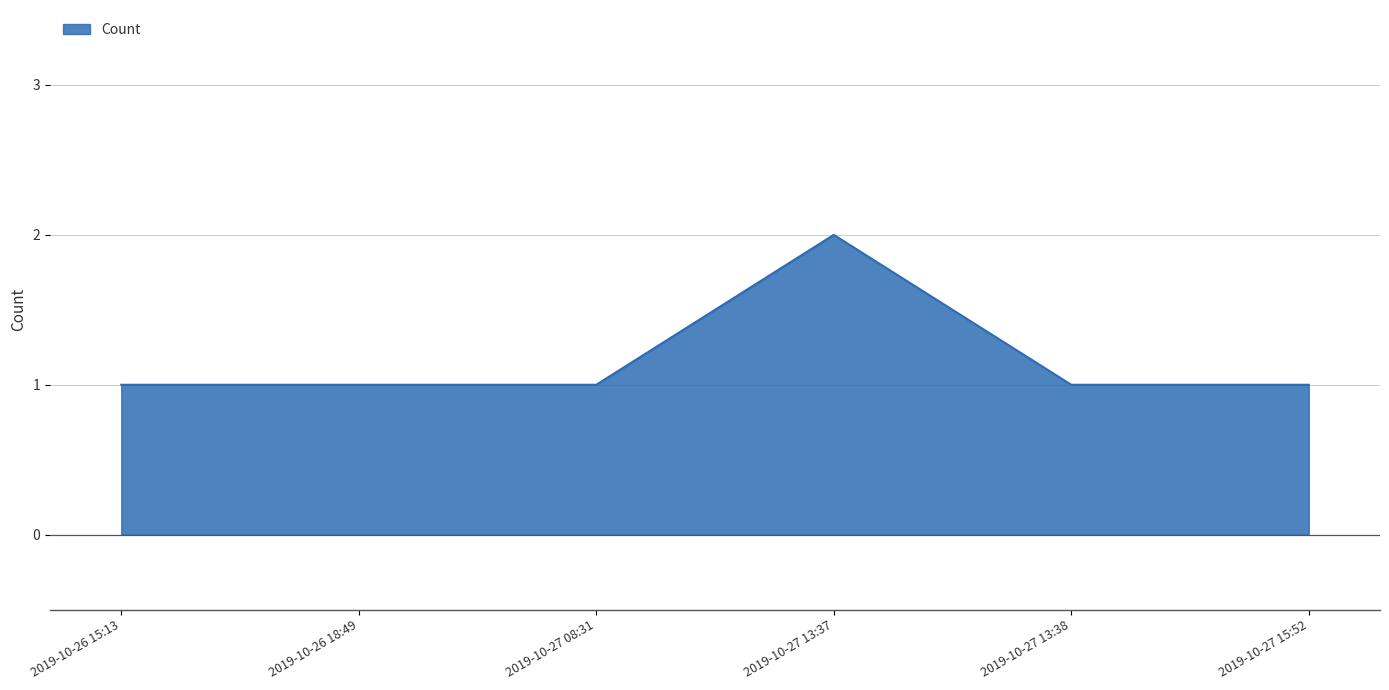

True or false: the data has more than 2 interior local peaks.

False